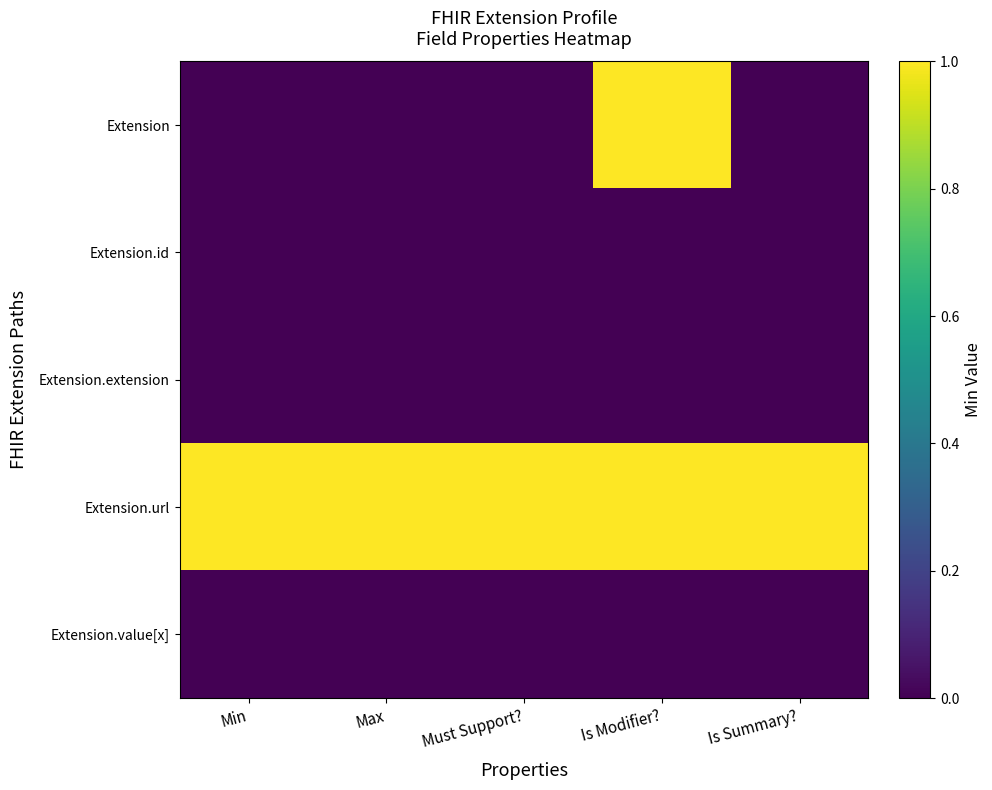

Between Must Support? and Is Summary?, which series saw the biggest shift?

Extension